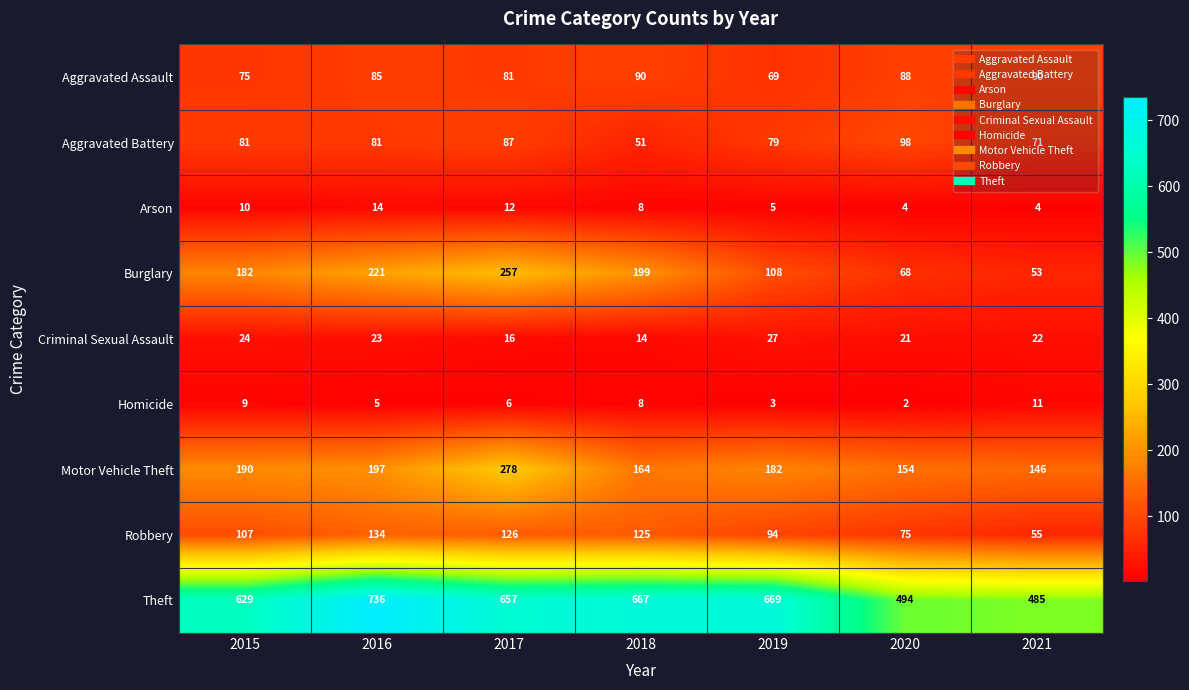

What is the sum of all Aggravated Battery values?

548